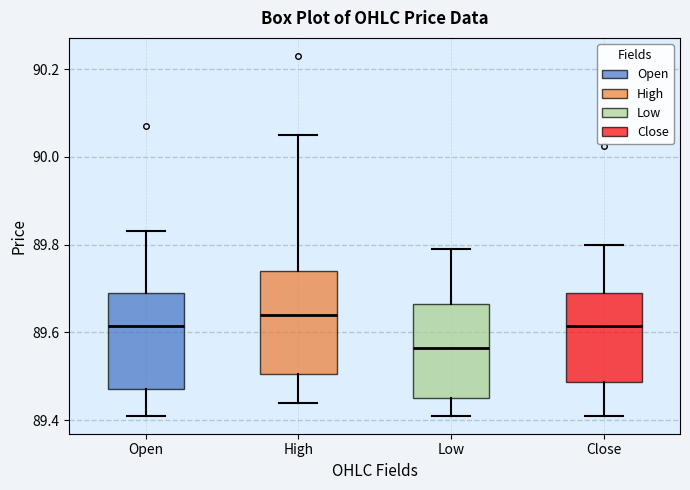

Which box has the lowest median line?

Low